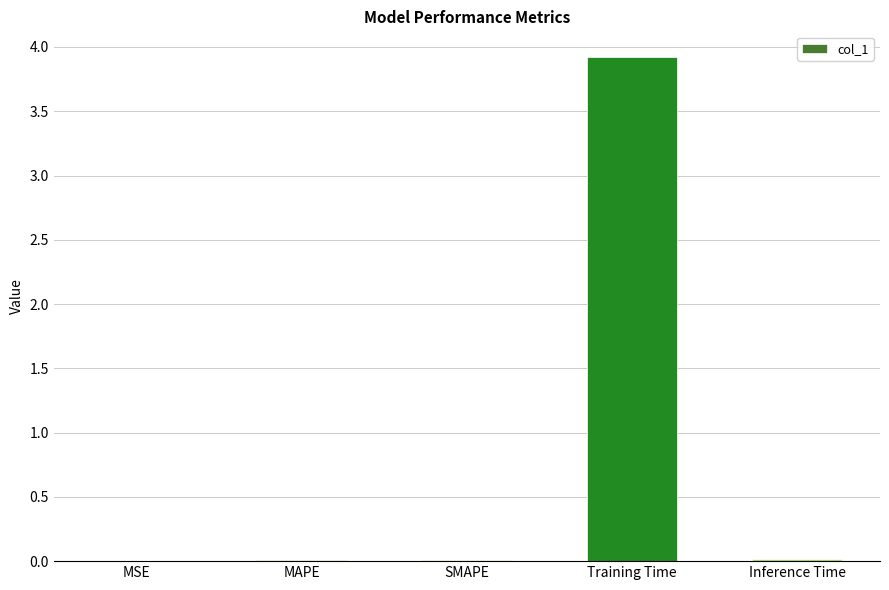

Which has a higher value, Training Time or SMAPE?

Training Time